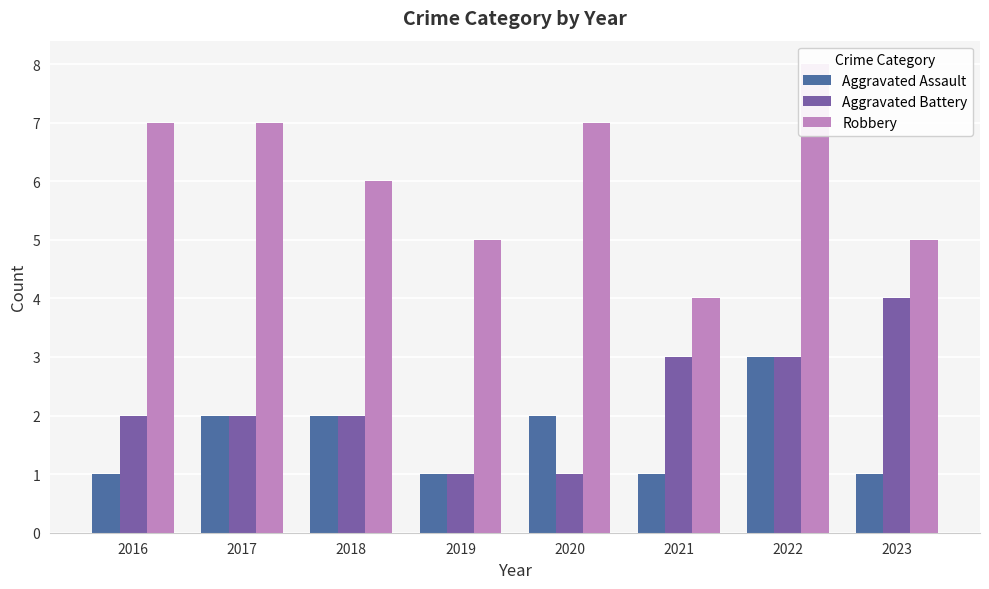

Between 2018 and 2020, which series saw the biggest shift?

Aggravated Battery